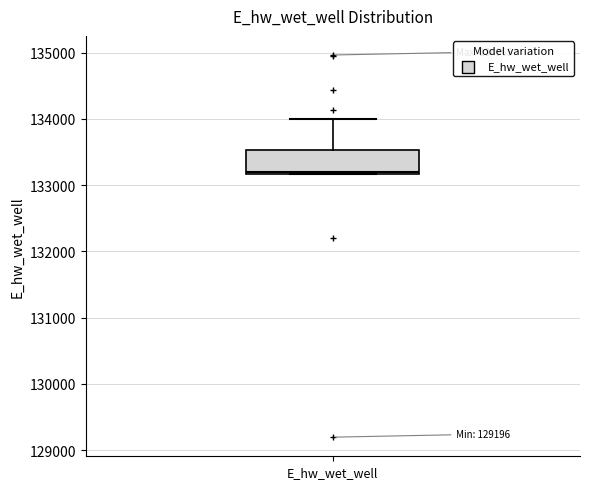

Read this box plot against the y-axis: the position of the median line, the range covered by the box, and the ends of both whiskers. The values are not printed on the chart, so give them approximately, as read against the axis.

median 133200 (just above the box's lower edge), box 133200 to 133500, whiskers 133200 to 134000